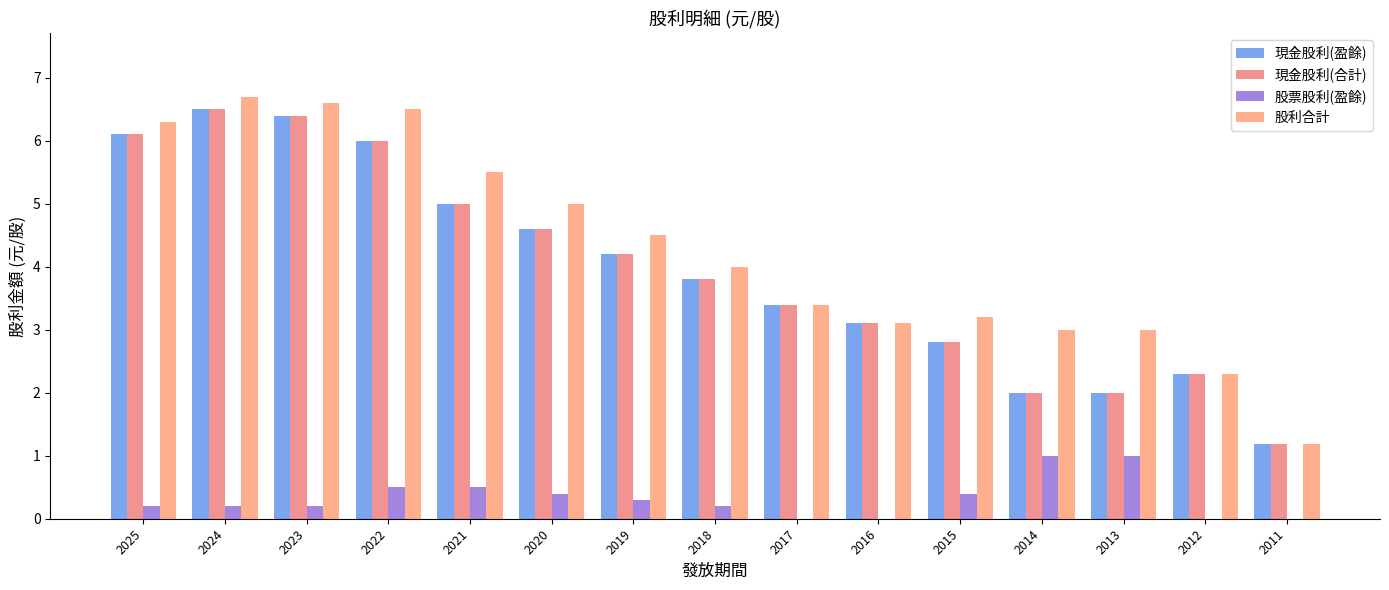

What is the maximum value for 股票股利(盈餘)?

1.0